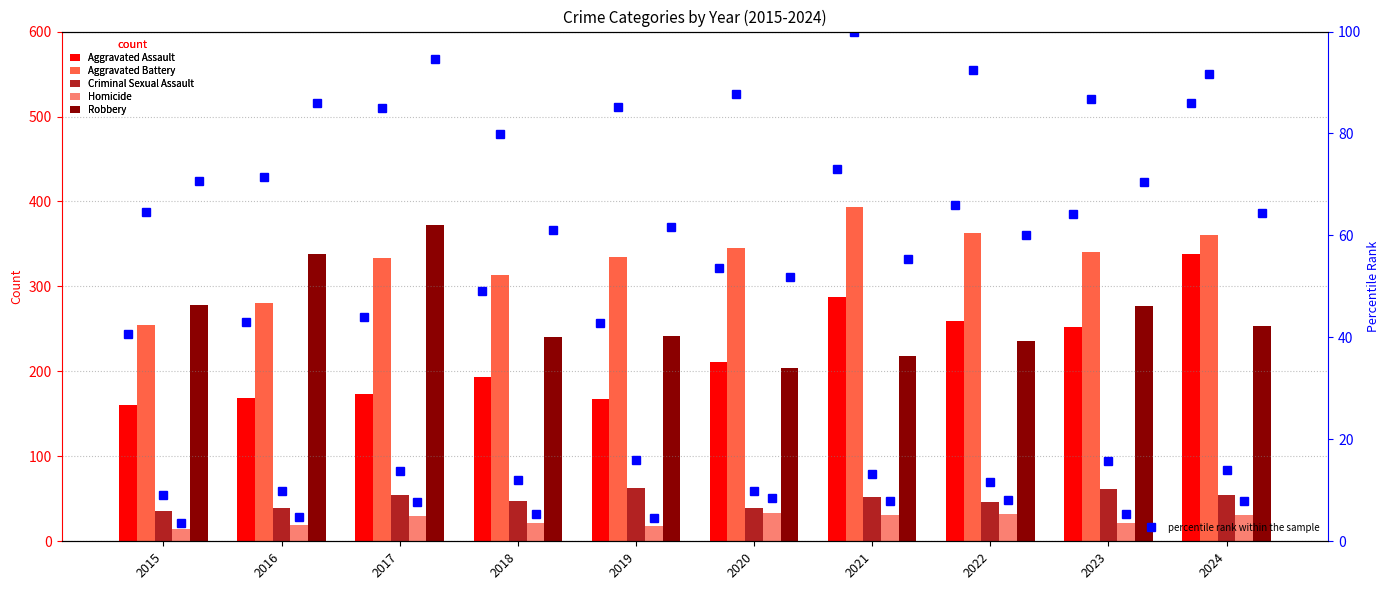

Where is Robbery nearest to the value 288?

2015